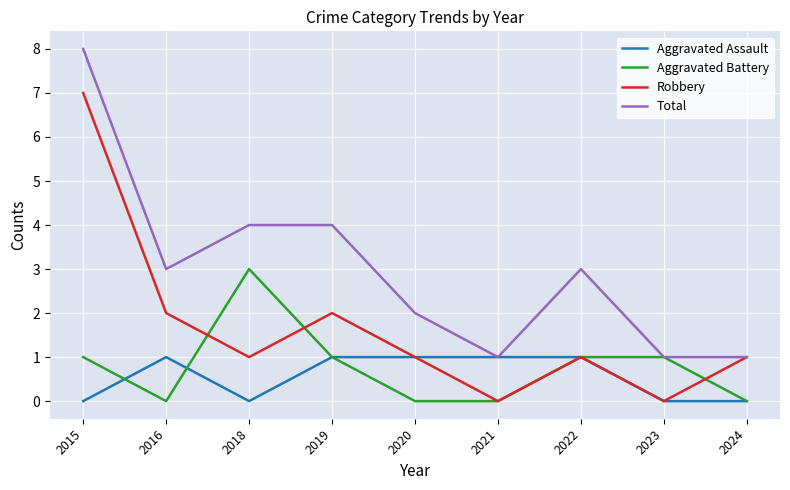

What is the total value across all series at 2020?

4